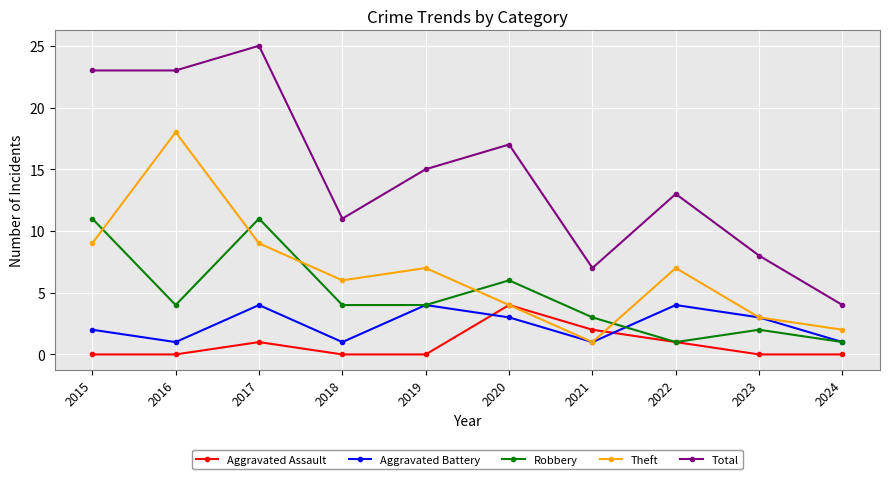

True or false: Aggravated Assault and Total intersect in this chart.

False